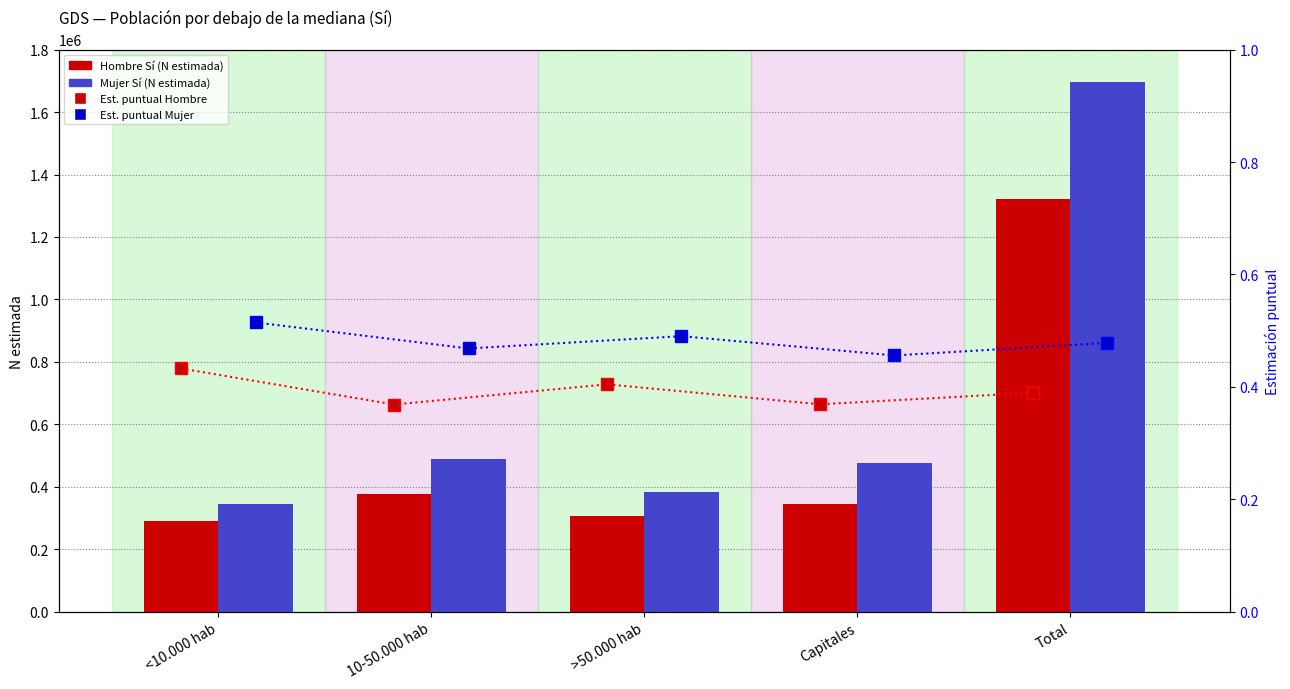

Reading right to left, transcribe all the data shown in this chart.

Hombre Sí (N estimada): 1322013.0	345969.0	307217.0	376822.0	292006.0
Mujer Sí (N estimada): 1695262.0	475837.0	384824.0	488347.0	346253.0
Est. puntual Hombre: 0.4	0.4	0.4	0.4	0.4
Est. puntual Mujer: 0.5	0.5	0.5	0.5	0.5